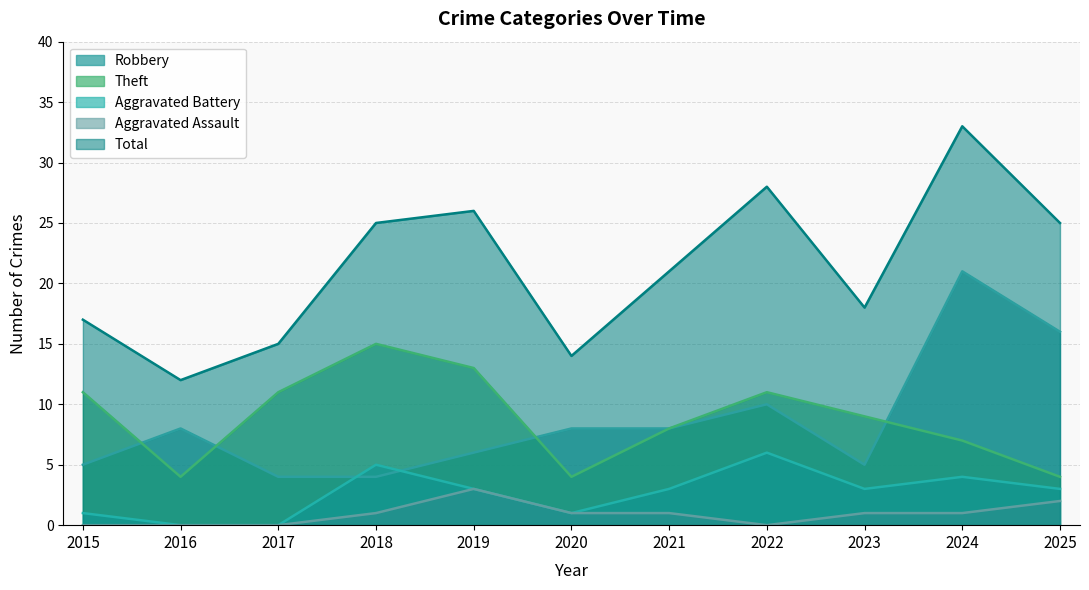

What is the difference between the maximum and minimum values in the Aggravated Assault series?

3